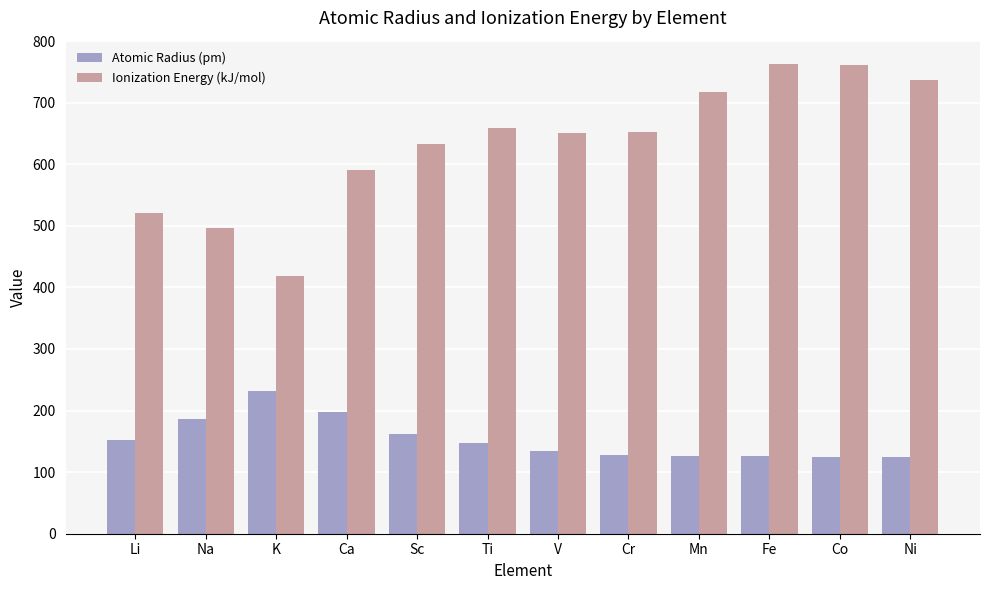

Which series changed the most between Li and Cr?

Ionization Energy (kJ/mol)